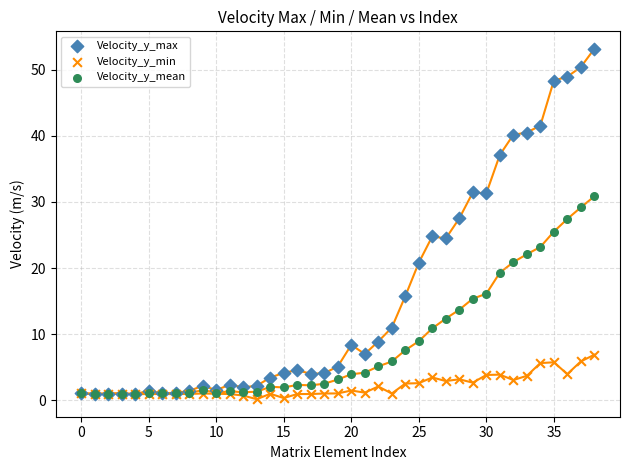

Which series contains the highest Y value?

Velocity_y_max